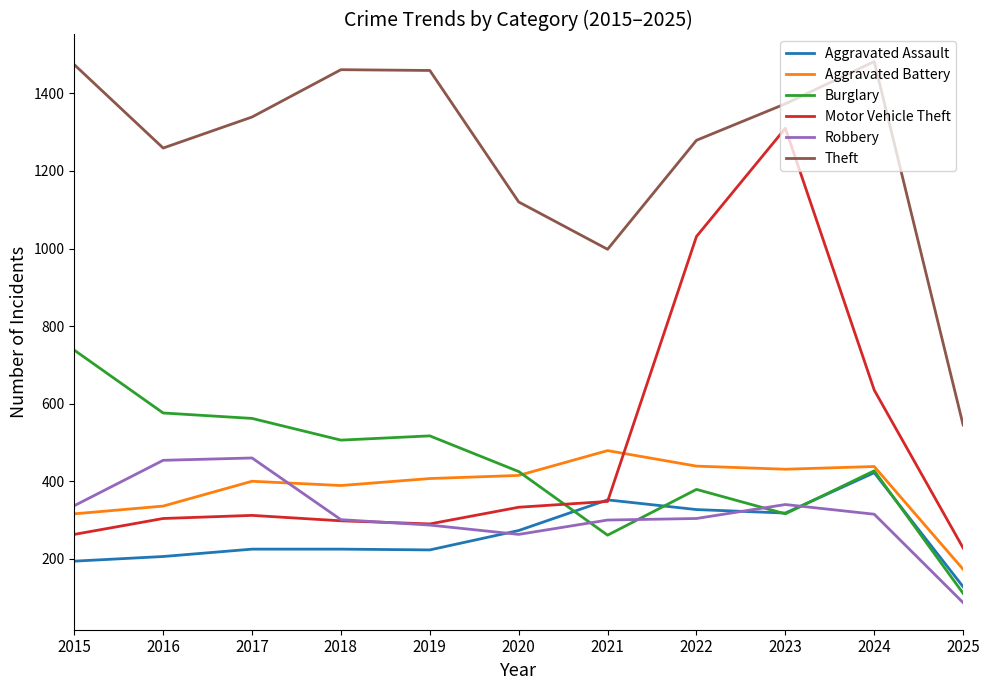

True or false: Theft and Aggravated Assault intersect in this chart.

False